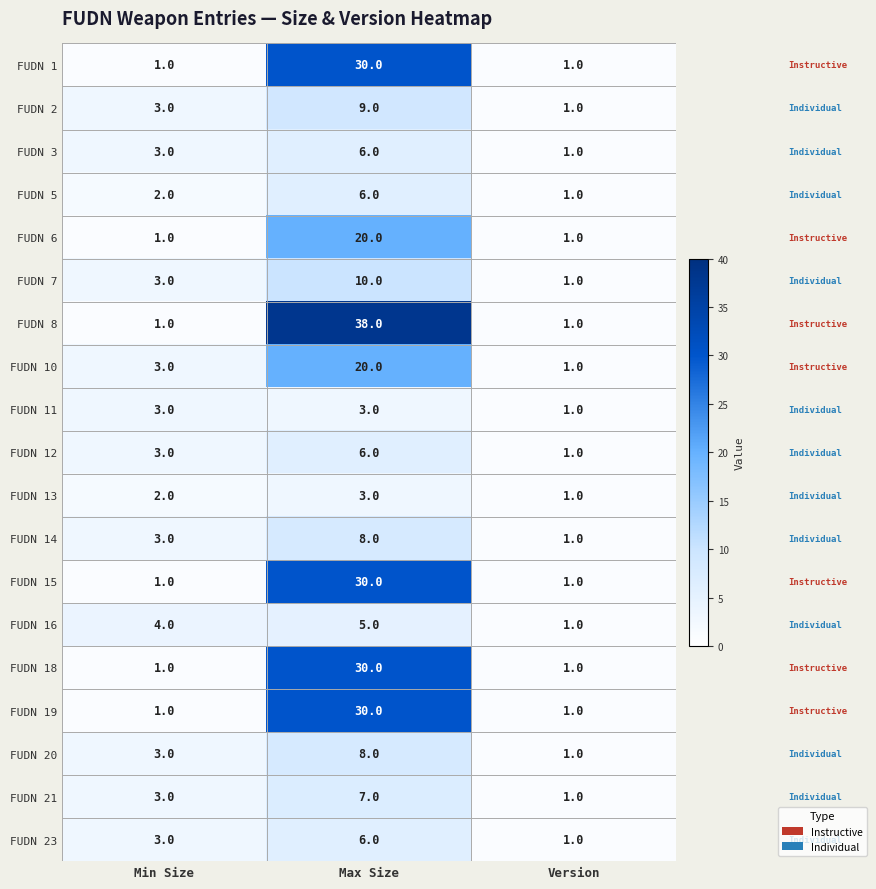

Count the FUDN 12 values in the range 1 to 6.

3